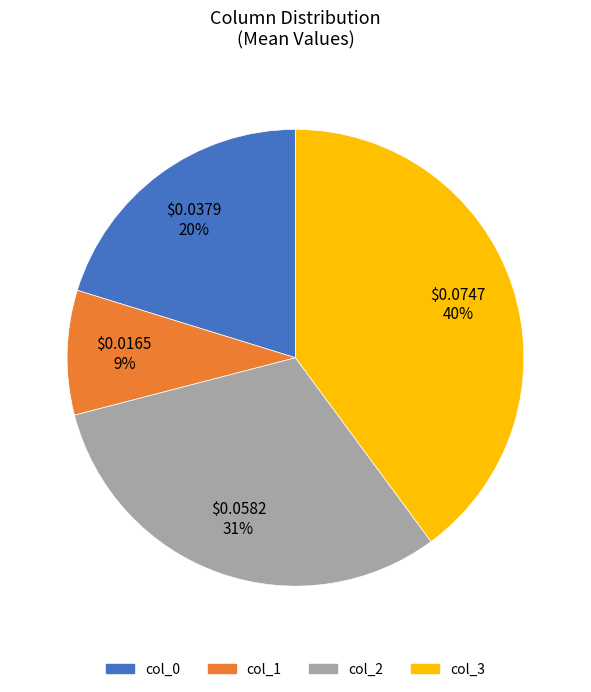

Do col_0 and col_1 together represent more than half of the pie?

No